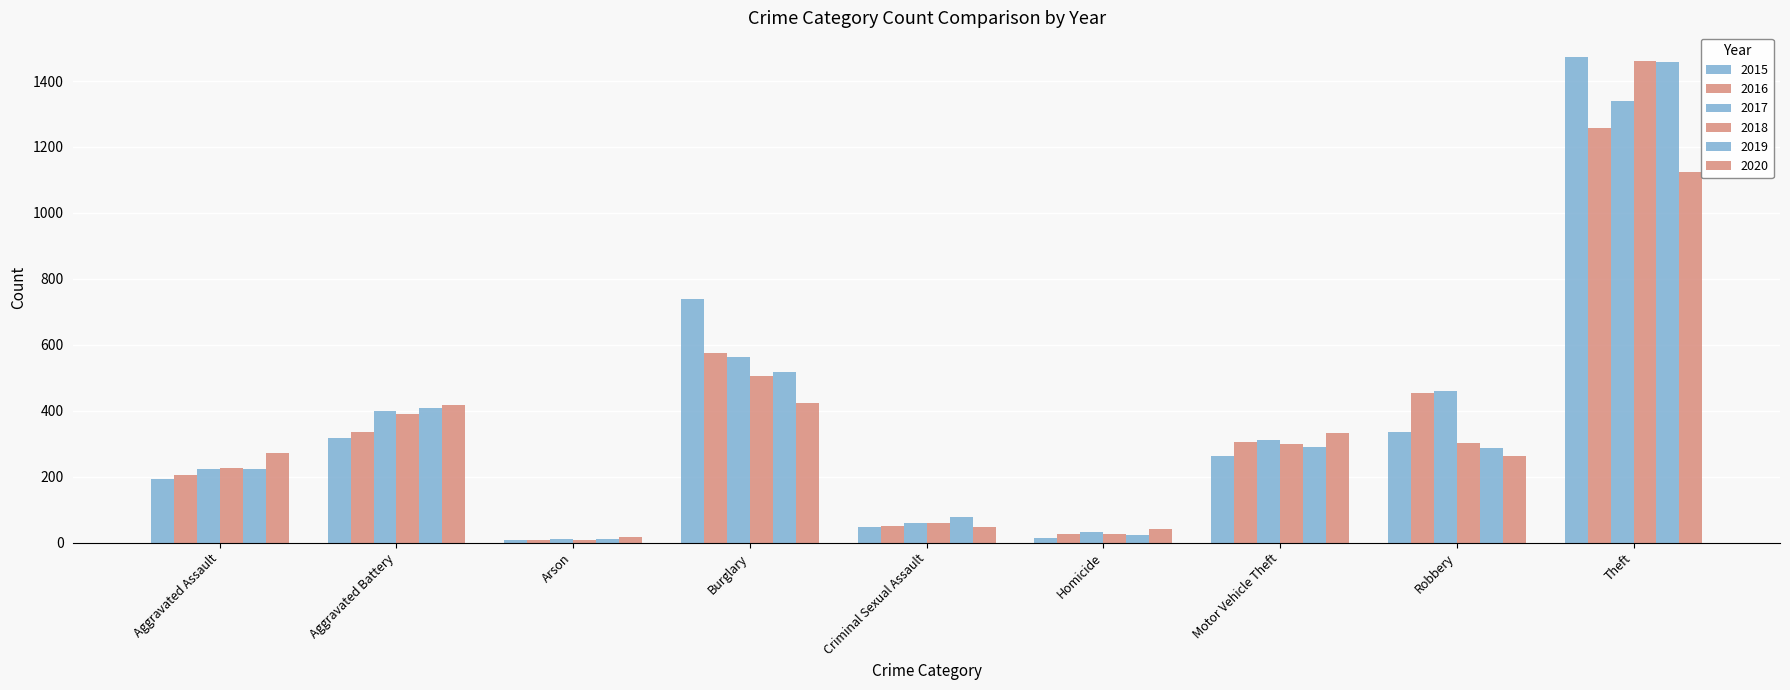

What is the label of the 9th bar from the right?

Aggravated Assault